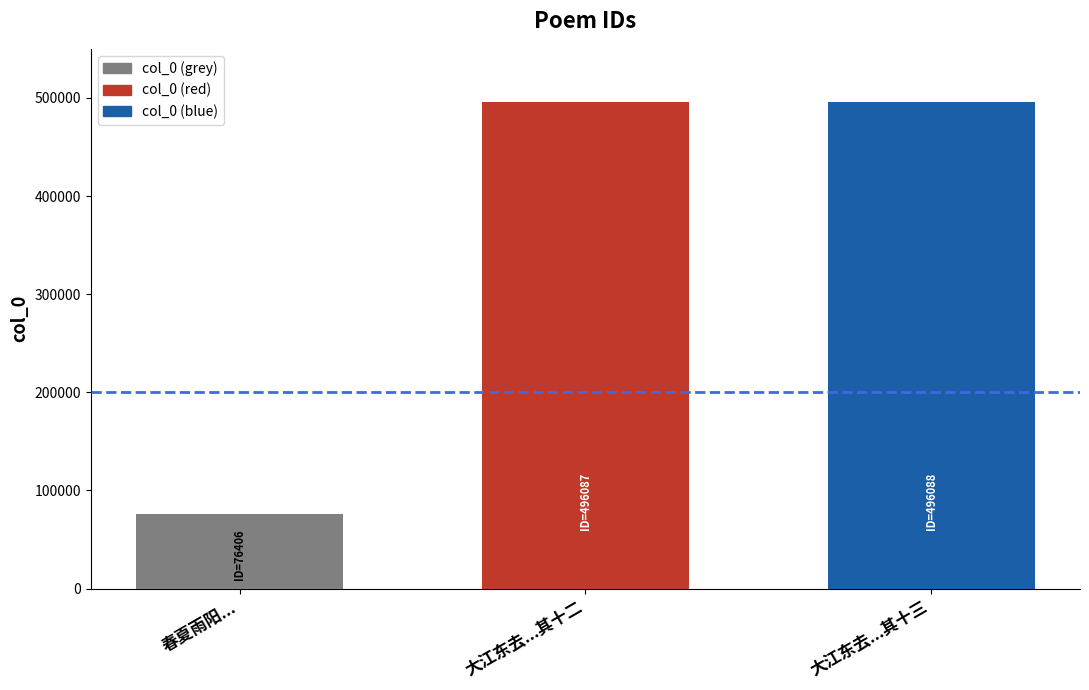

How many values are below 496087?

1